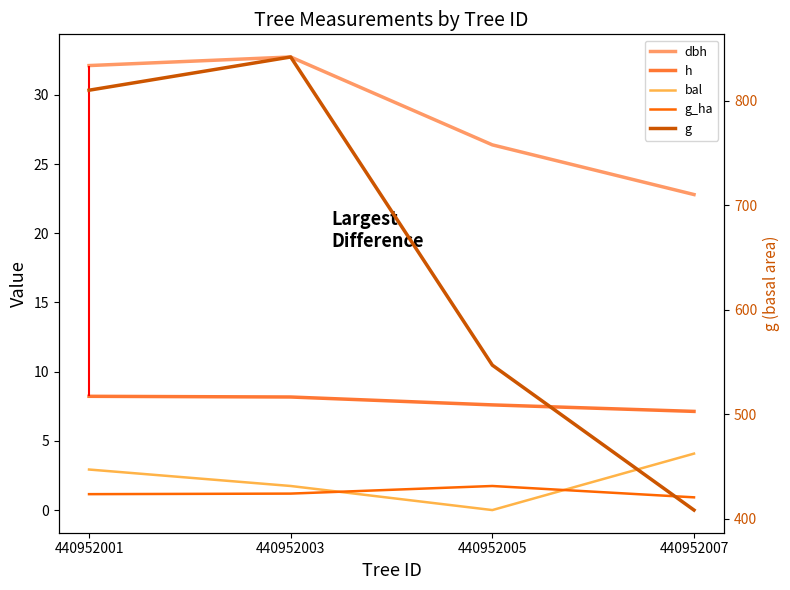

Is this an area chart (filled region under the line)?

No